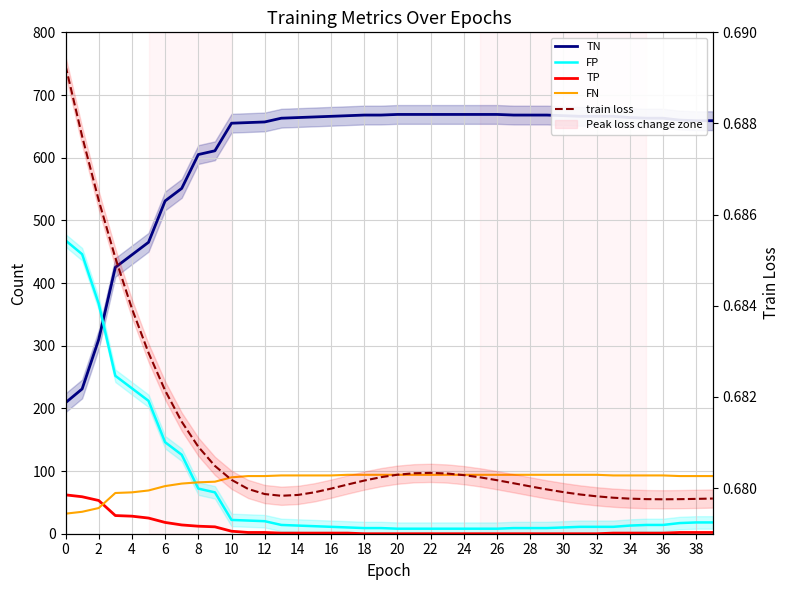

Rank the series at 31 from highest to lowest value.

TN, FN, FP, train loss, TP